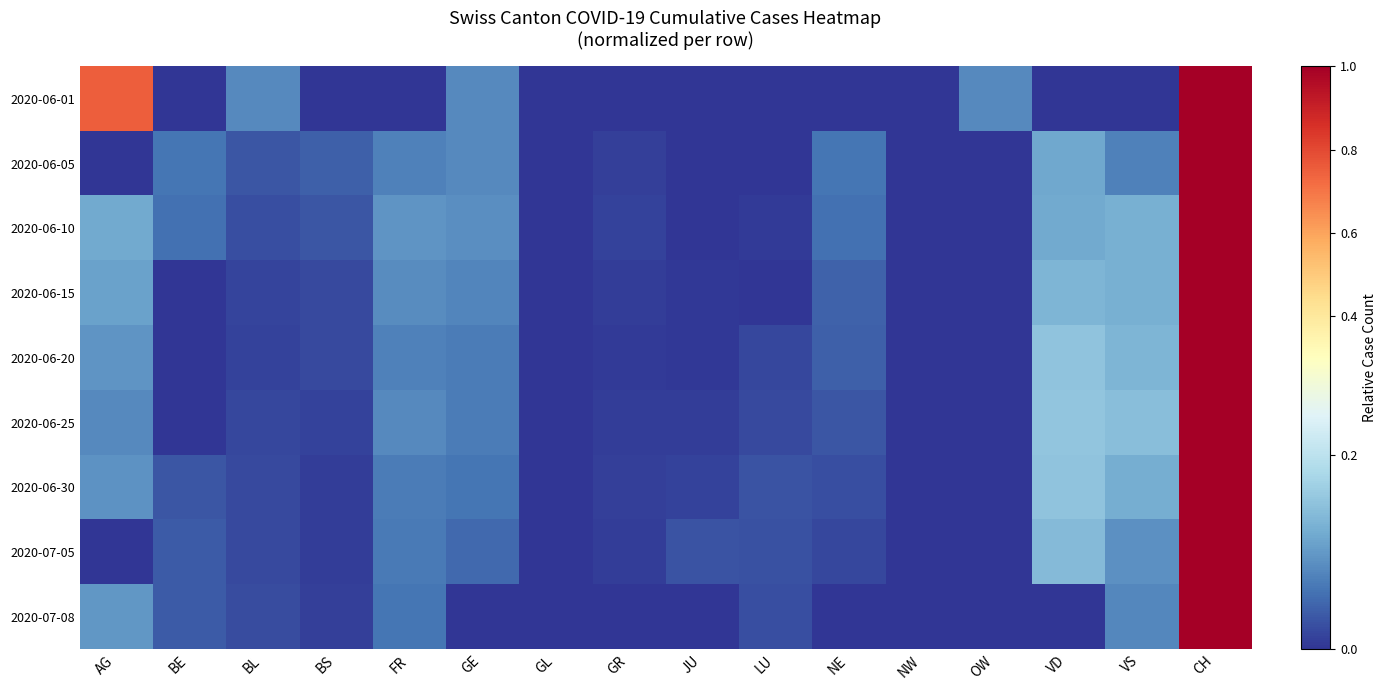

Which label corresponds to the smallest value in the chart?

BE